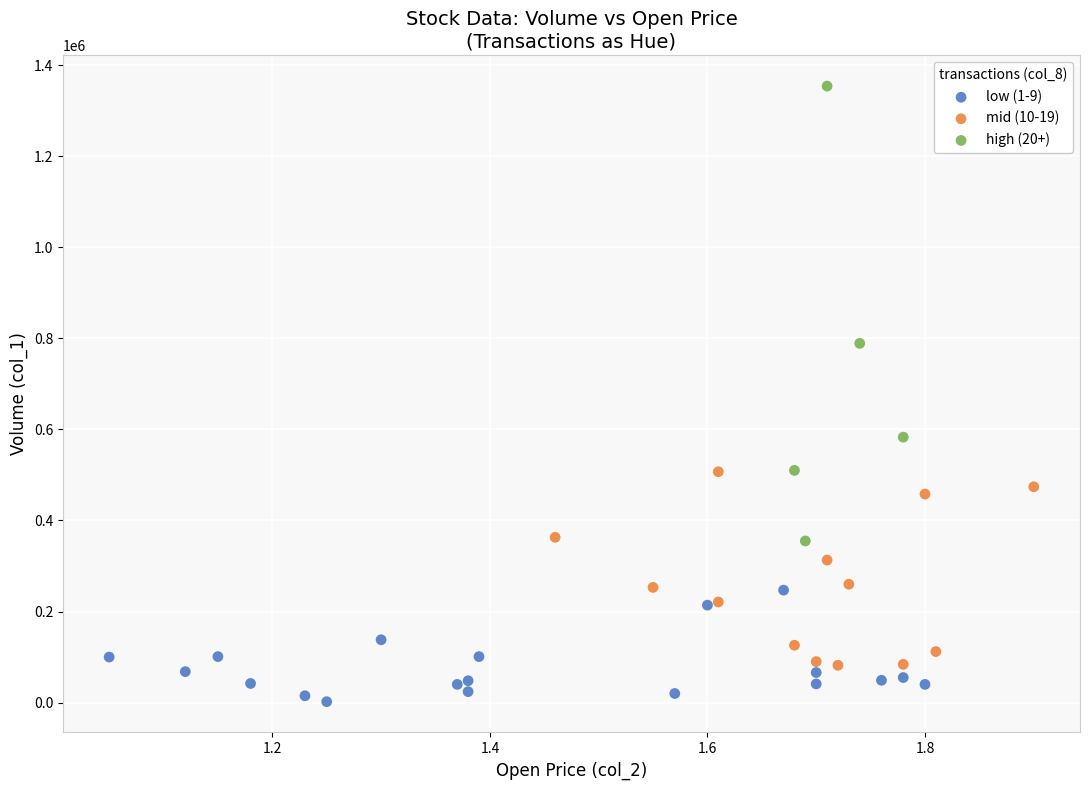

Which series has the widest spread of Y values?

high (20+)